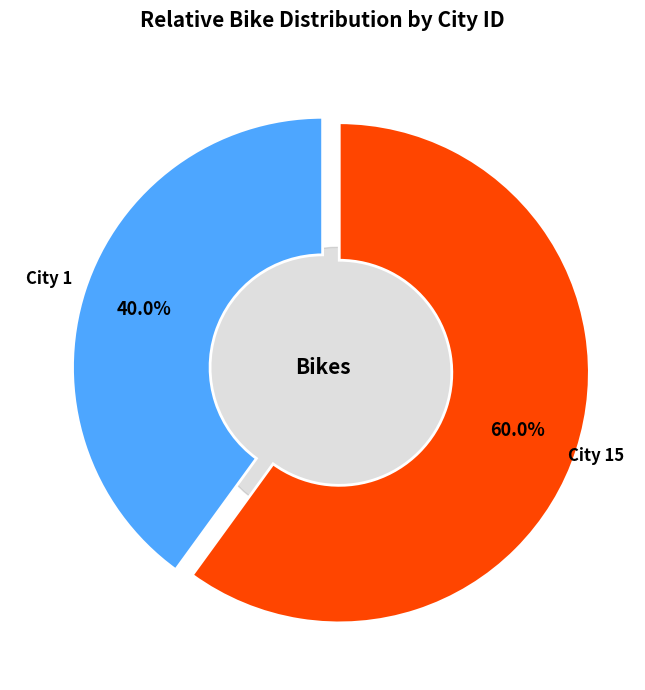

How many segments does this pie chart have?

2